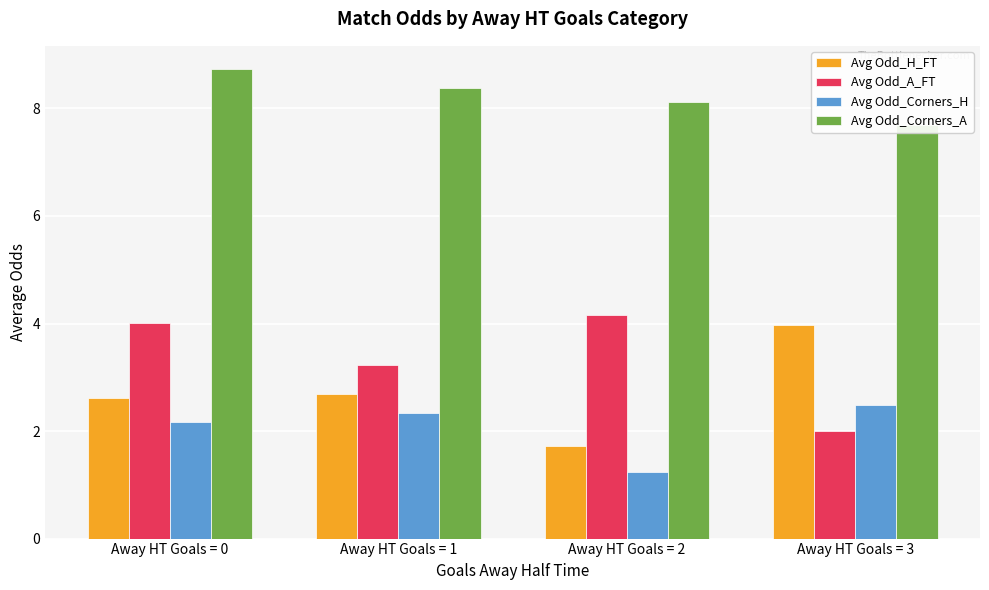

How many values in the Avg Odd_H_FT series are below 2?

1